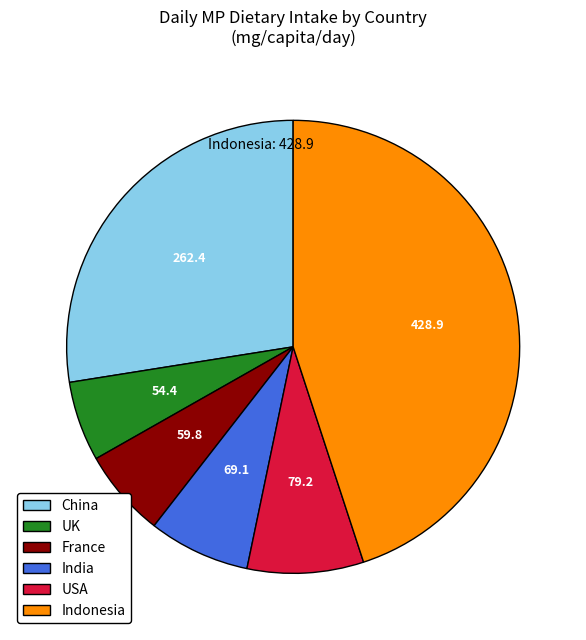

Do UK and China together represent more than half of the pie?

No